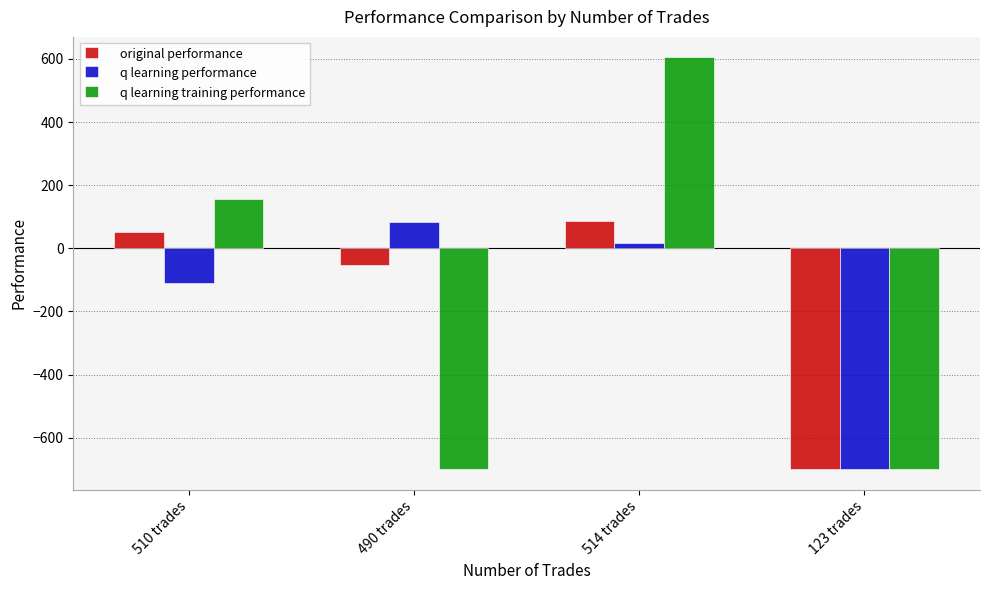

How many negative values does the original performance series have?

2